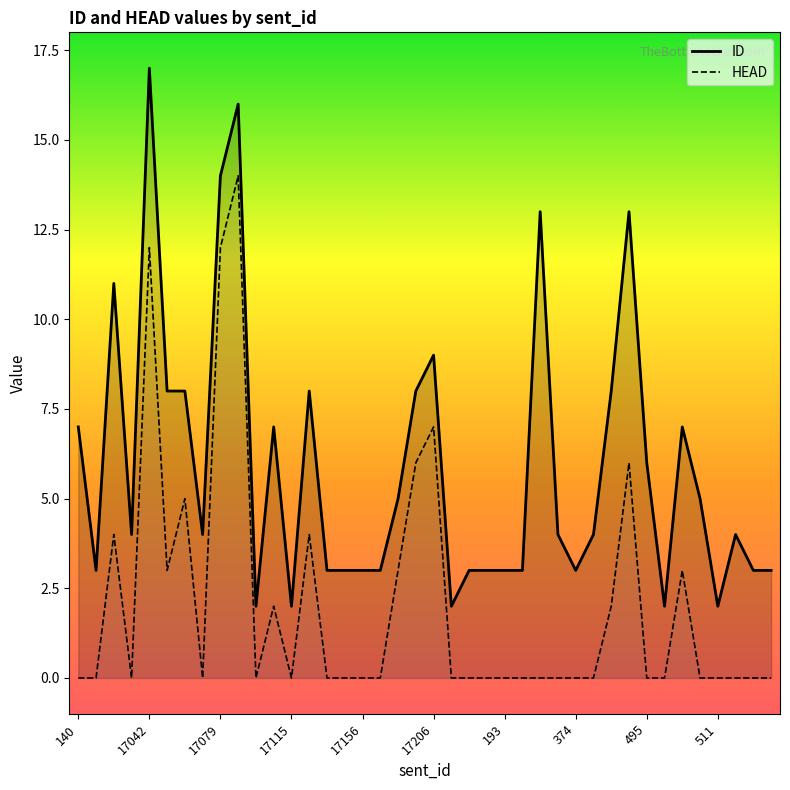

Which series has the largest total across all categories?

ID